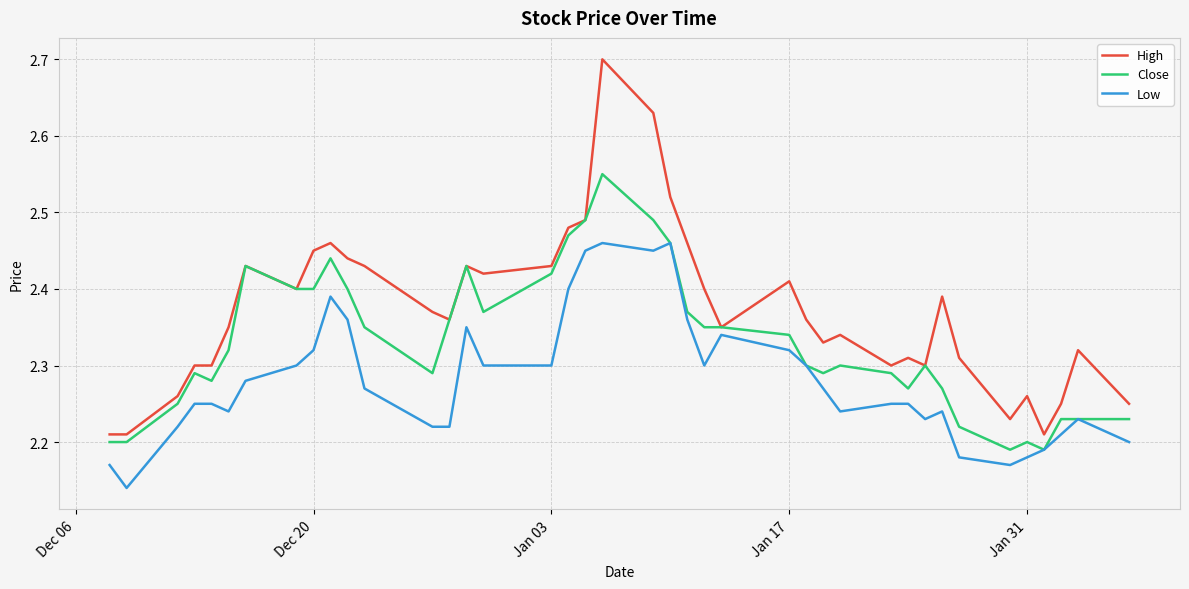

Which series has the largest total across all categories?

High